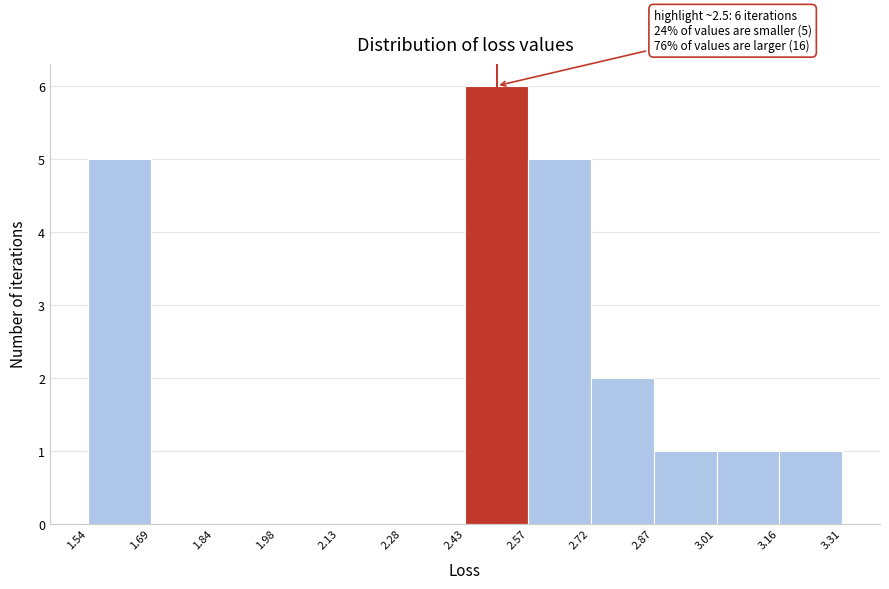

Which range on the x-axis has the tallest bar?

2.43 to 2.57